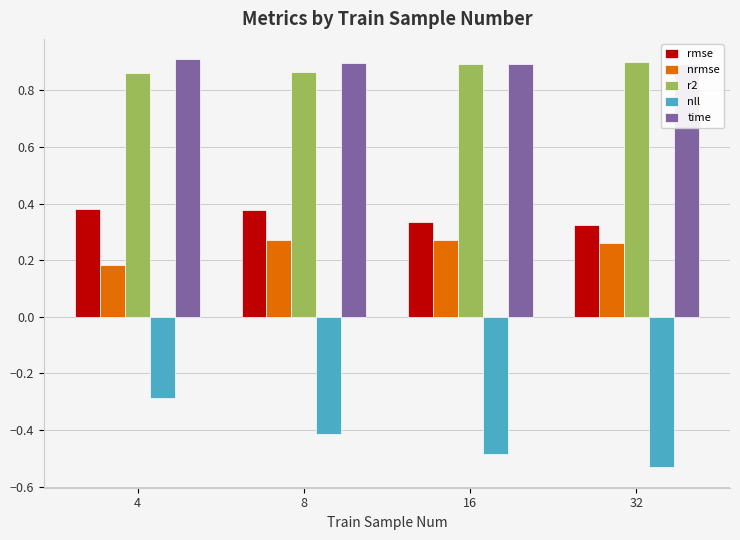

What is the difference between the maximum and minimum values in the rmse series?

0.1